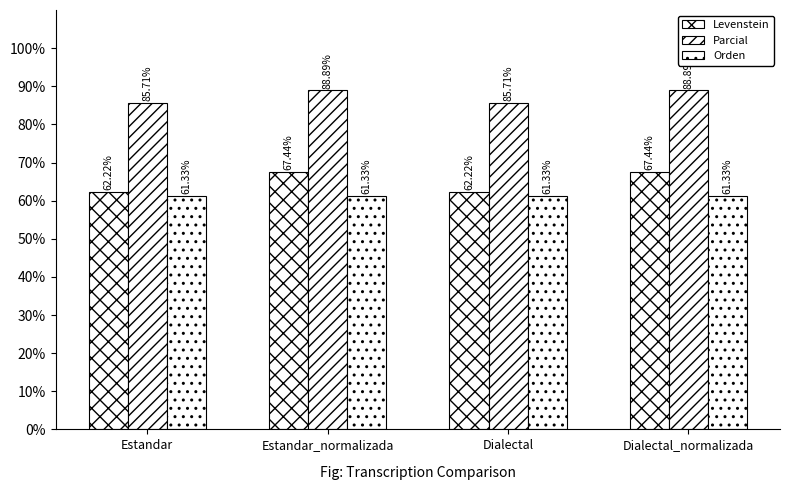

What is the value of the Parcial bar at the 3rd from the left?

85.7